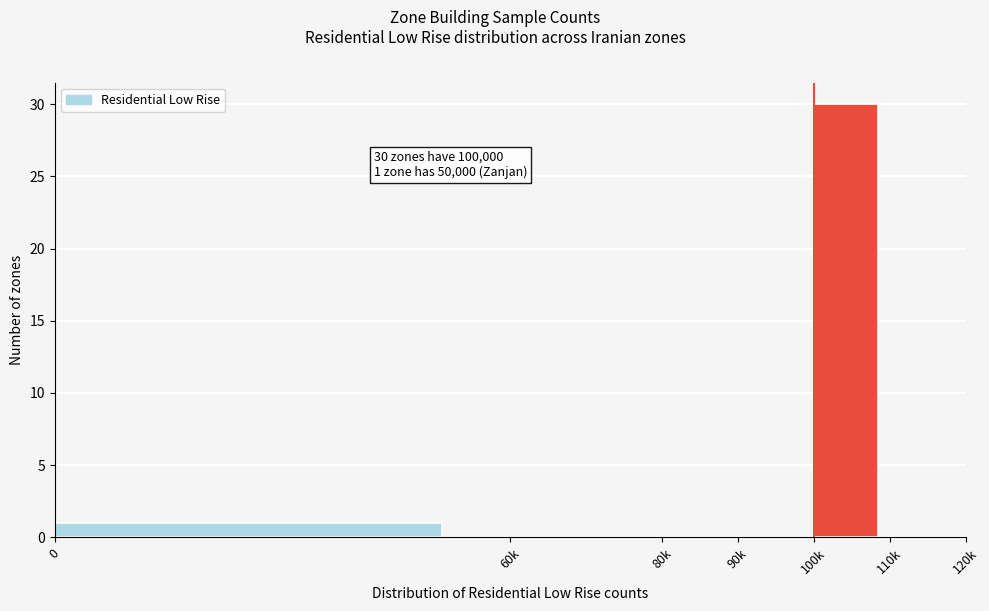

Reading right to left, list all the values displayed in this chart.

110k=0	100k=30	90k=0	80k=0	60k=0	0=1